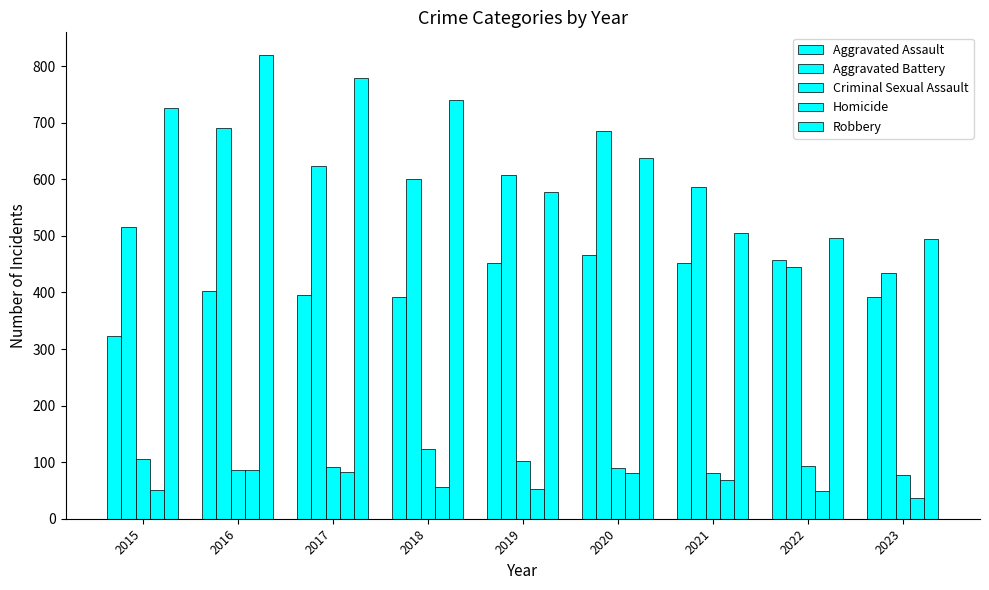

The Aggravated Battery series shows 587 at 2021. True or false?

True